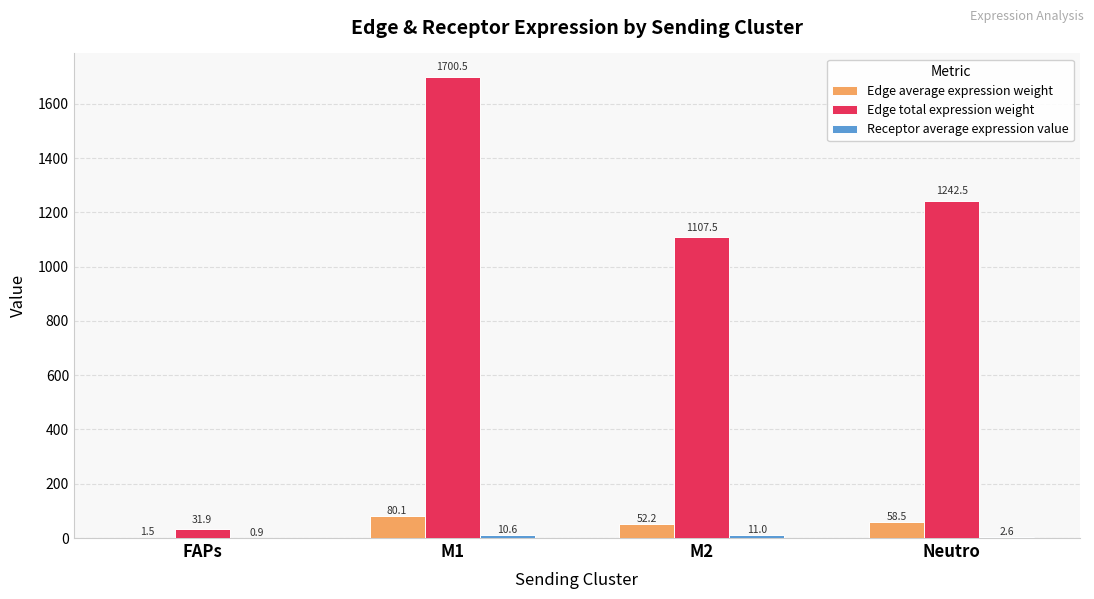

True or false: Edge total expression weight has a value of 1242.5 at Neutro.

True